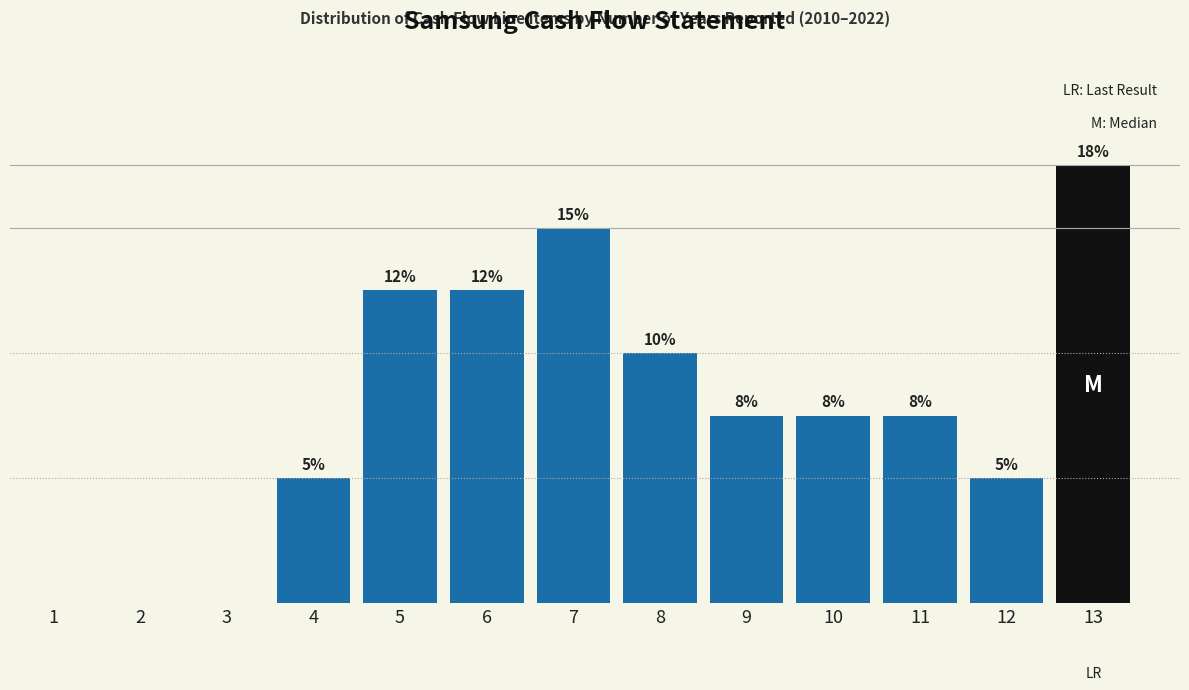

Are the bars horizontal?

No